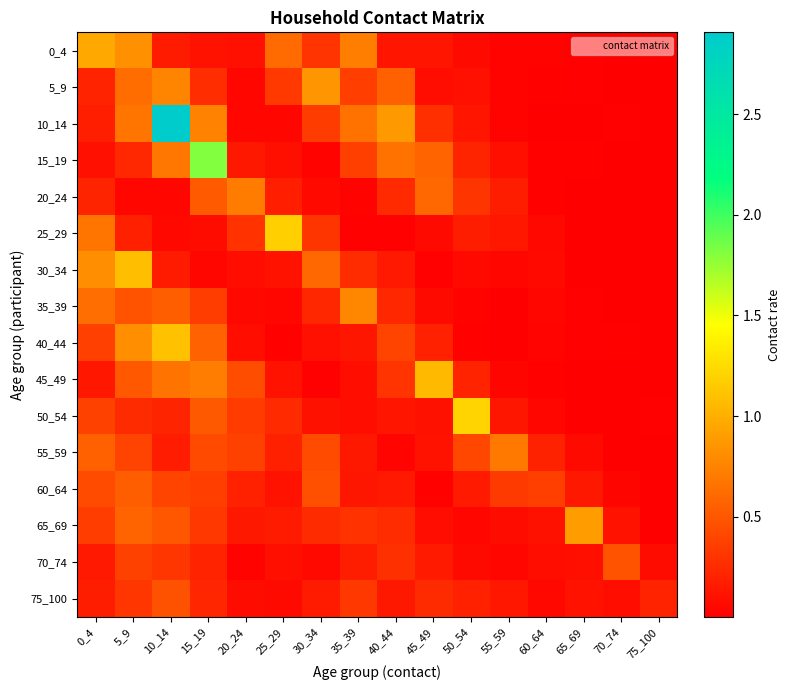

At 75_100, list the series in order from smallest to largest.

30_34, 60_64, 35_39, 5_9, 15_19, 40_44, 20_24, 10_14, 25_29, 0_4, 55_59, 45_49, 65_69, 50_54, 70_74, 75_100